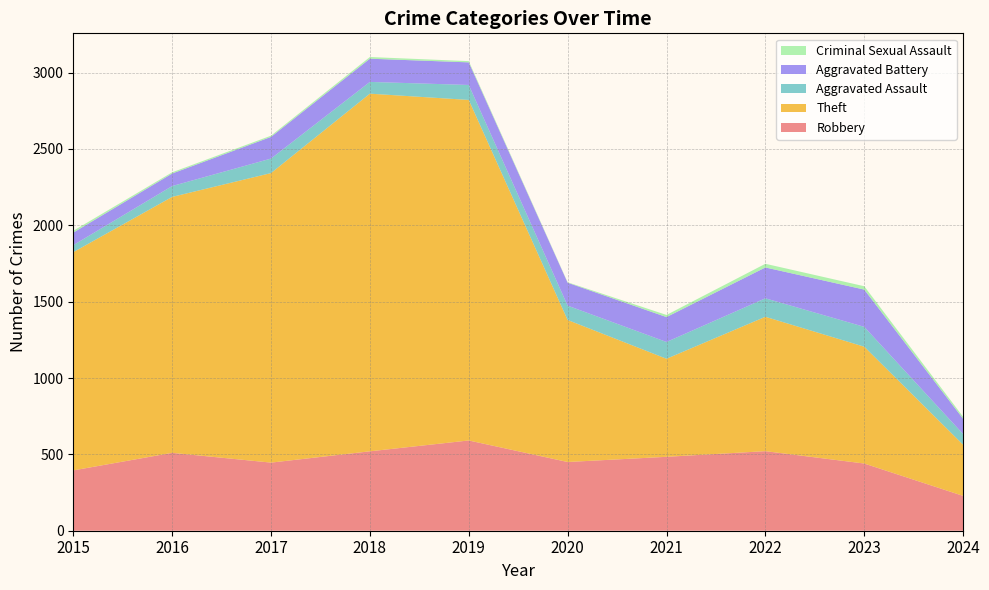

Reading left to right, extract all data points from this chart.

Robbery: 2015=395	2016=510	2017=446	2018=520	2019=591	2020=450	2021=484	2022=521	2023=440	2024=228
Theft: 2015=1429	2016=1676	2017=1896	2018=2342	2019=2230	2020=930	2021=642	2022=880	2023=765	2024=335
Aggravated Assault: 2015=46	2016=71	2017=95	2018=77	2019=98	2020=94	2021=110	2022=121	2023=130	2024=70
Aggravated Battery: 2015=82	2016=82	2017=142	2018=152	2019=148	2020=150	2021=163	2022=202	2023=244	2024=100
Criminal Sexual Assault: 2015=12	2016=8	2017=8	2018=11	2019=8	2020=3	2021=14	2022=24	2023=22	2024=13